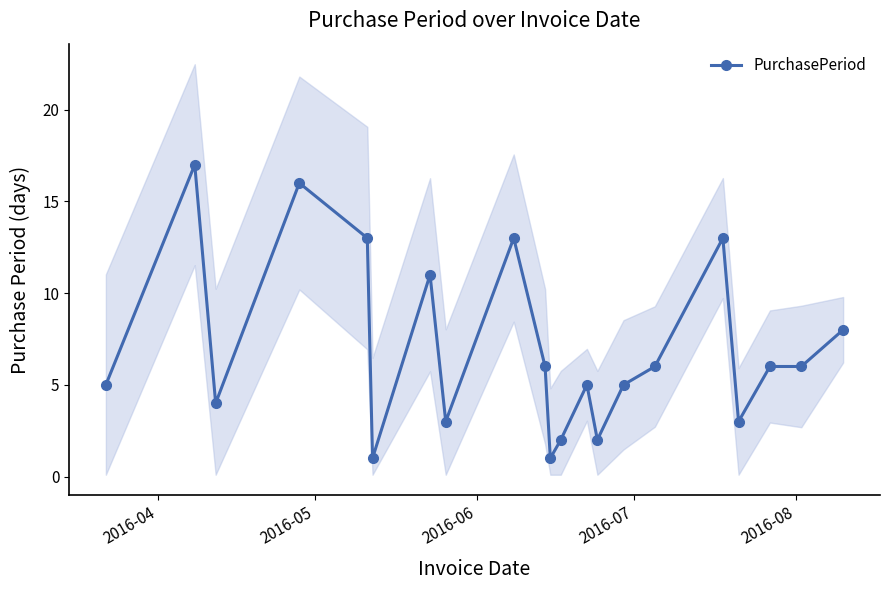

What is the maximum value for PurchasePeriod?

17